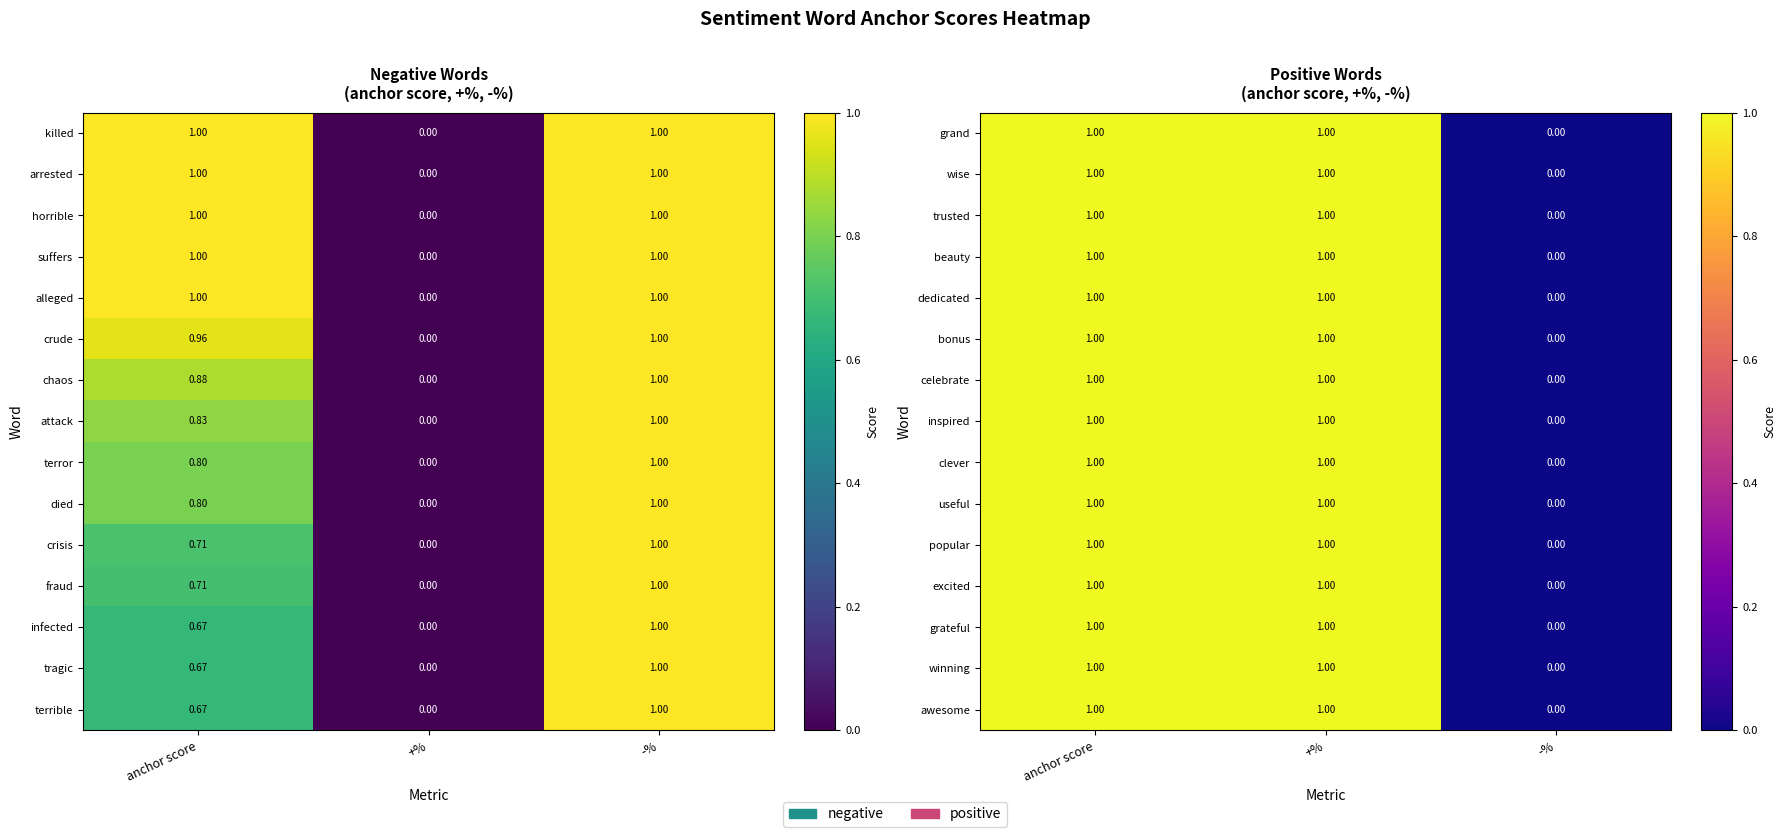

How many data points in grateful are less than 1?

1